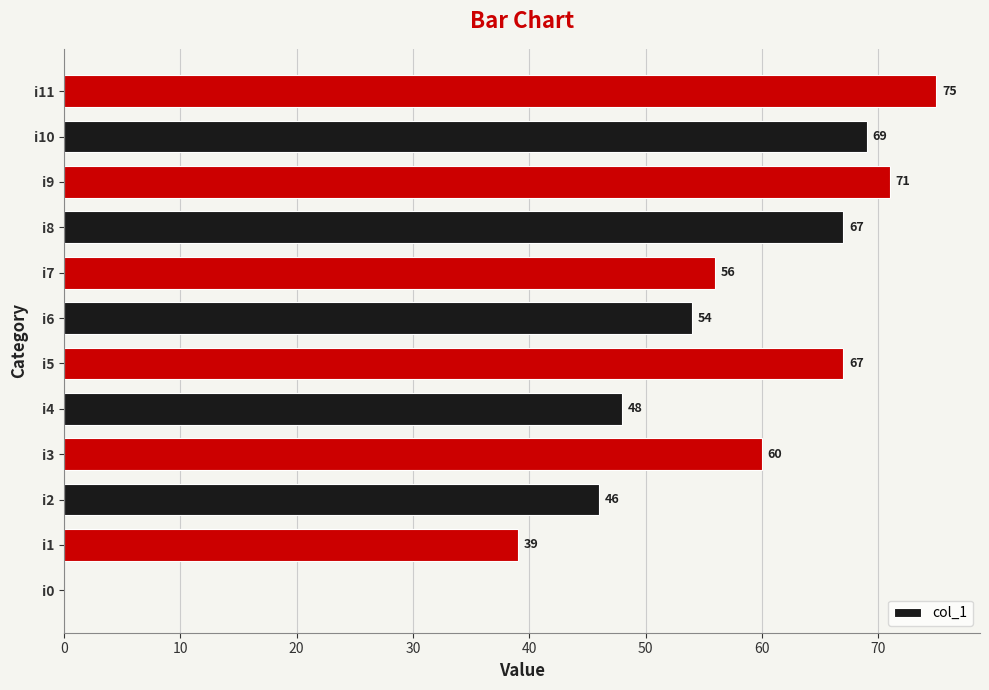

What is the sum of all values?

652